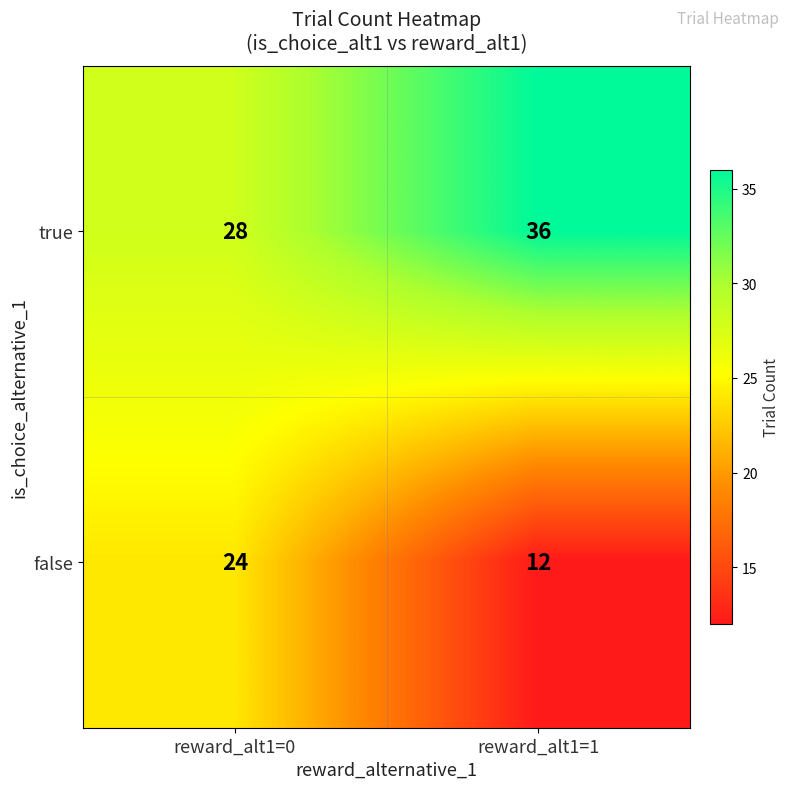

Reading right to left, transcribe all the data shown in this chart.

true: reward_alt1=1=36	reward_alt1=0=28
false: reward_alt1=1=12	reward_alt1=0=24